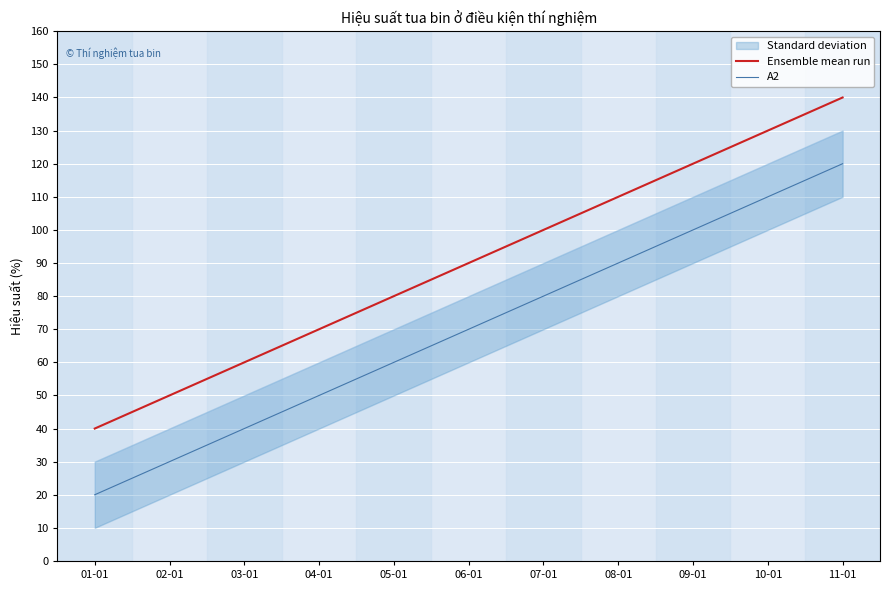

At which category is the sum across all series the highest?

11-01